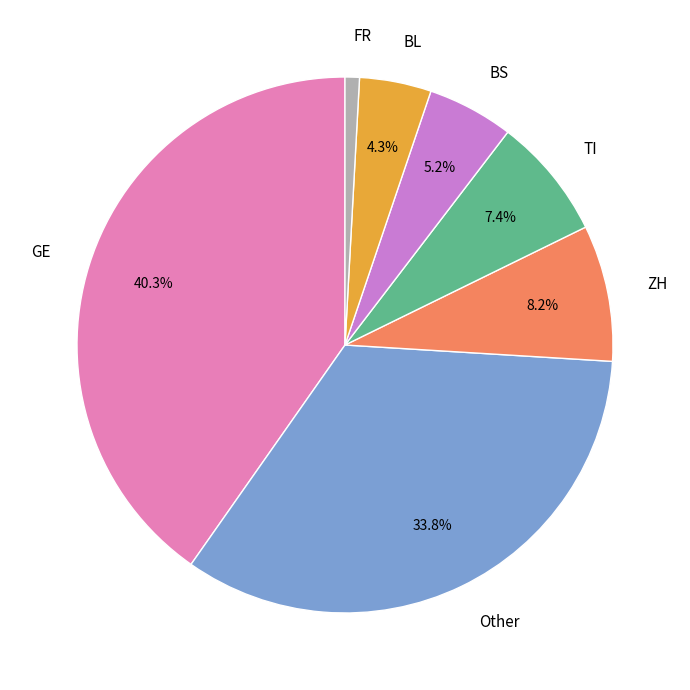

Which has a higher value, BL or Other?

Other